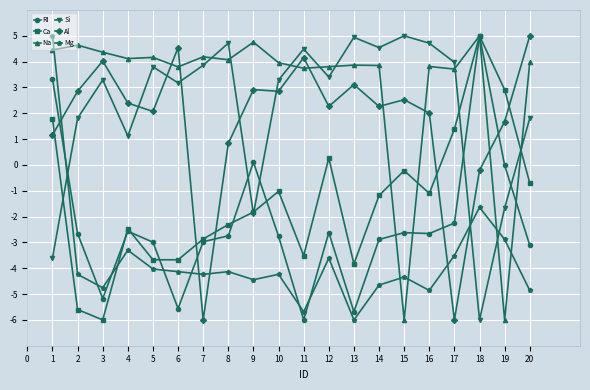

What is the value of the Al point at the 14th from the left?

2.3